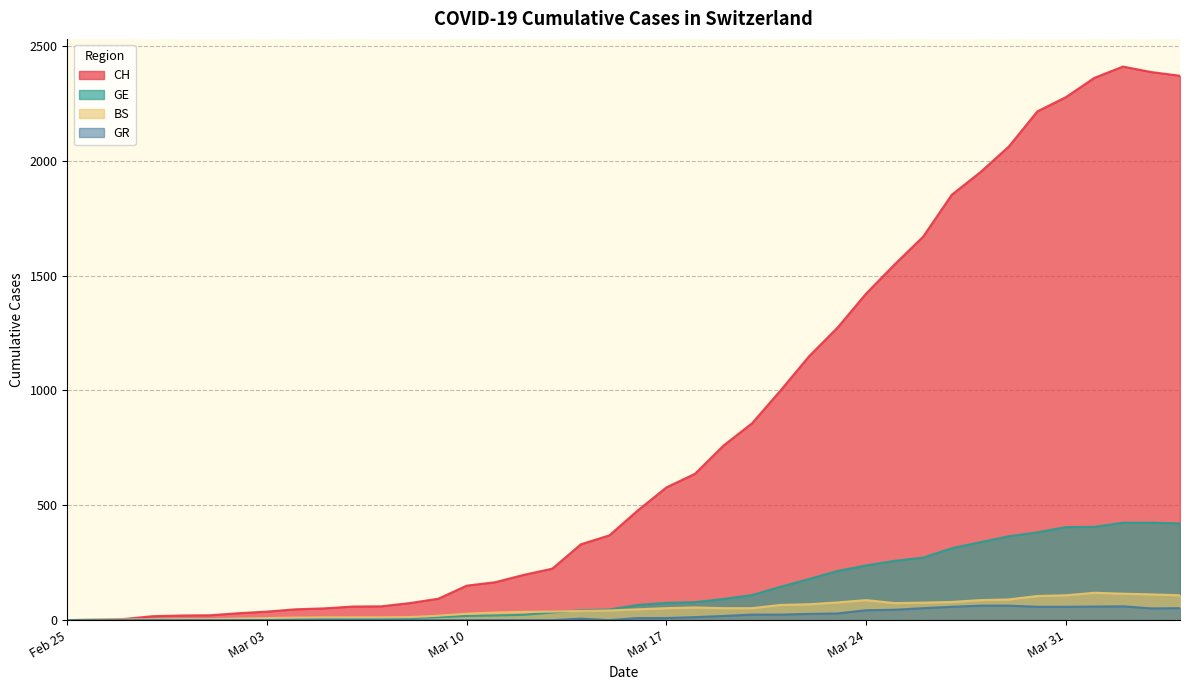

True or false: GE has a value of 313 at 2020-03-27.

True